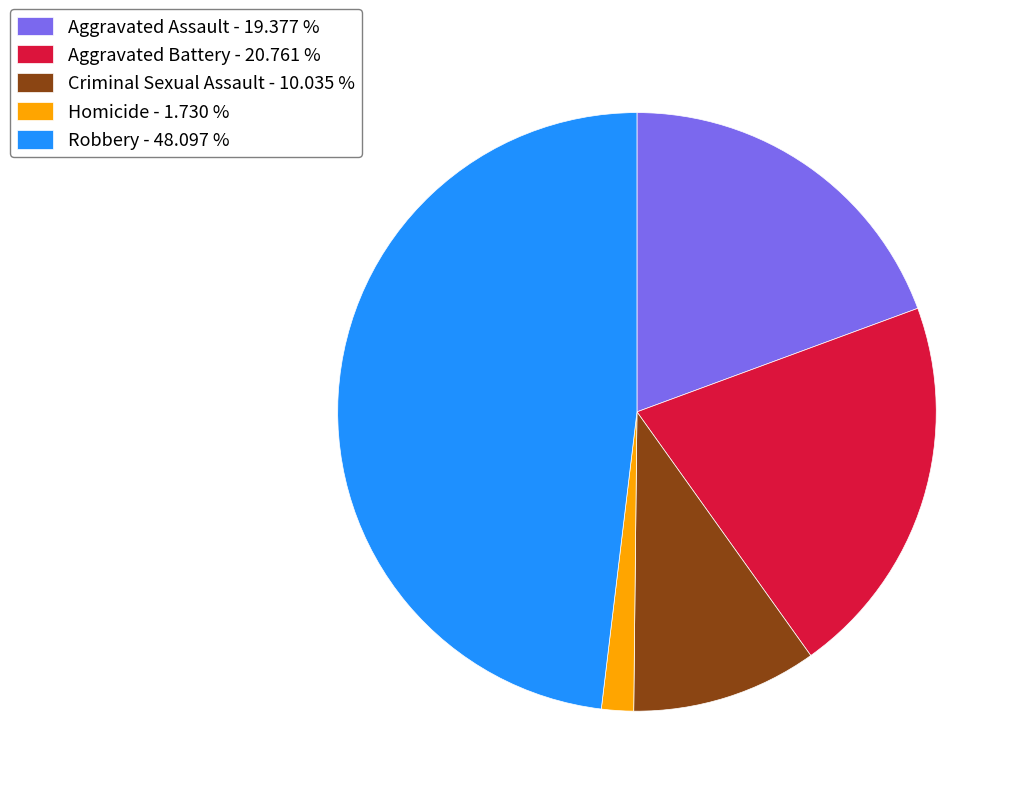

Is there any slice that represents more than half of the pie?

No